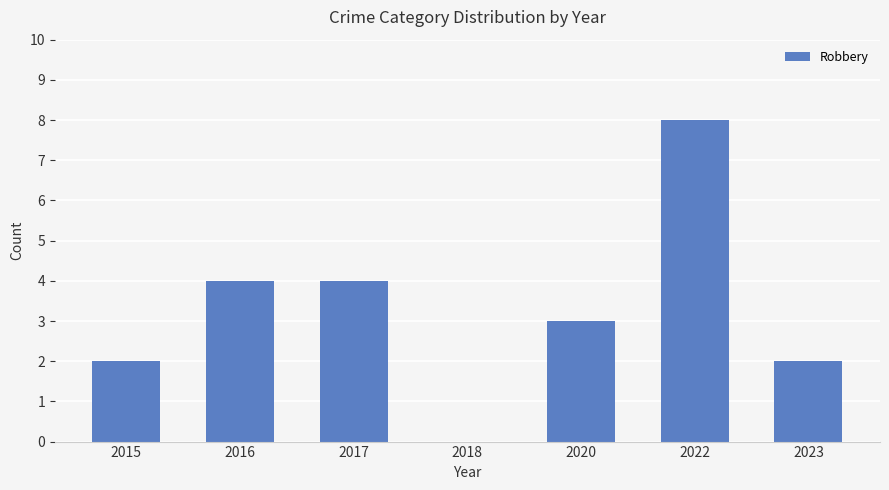

What is the greatest value displayed?

8